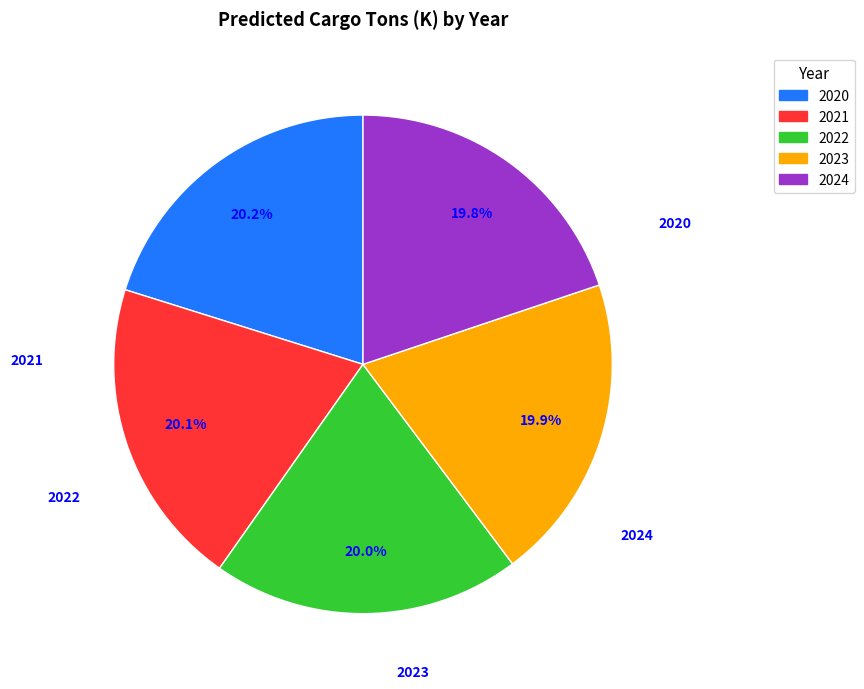

Does 2024 account for over 50% of the chart?

No